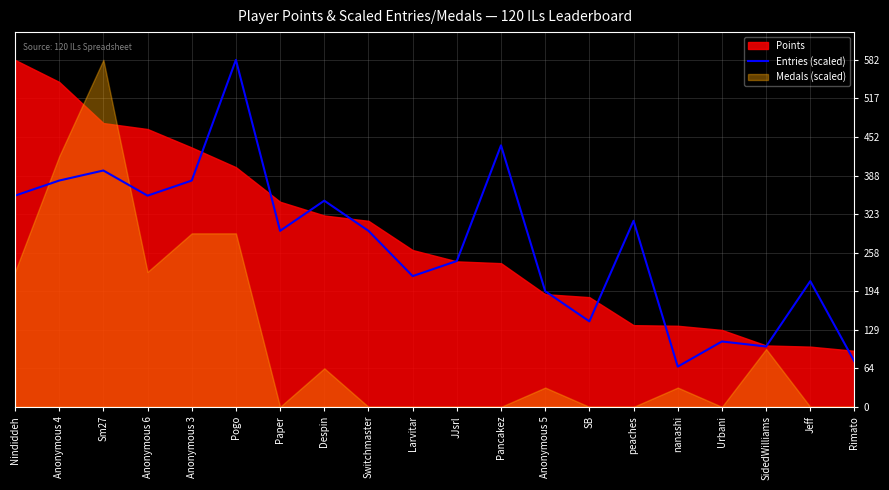

How many values exceed 295?

11